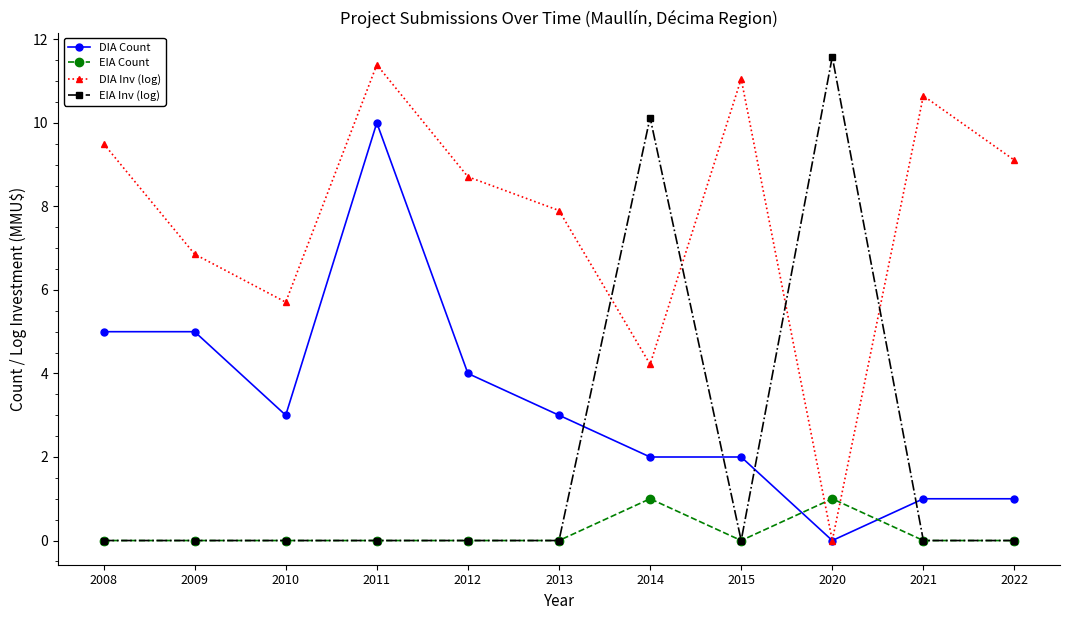

Which series has the largest total across all categories?

DIA Inv (log)